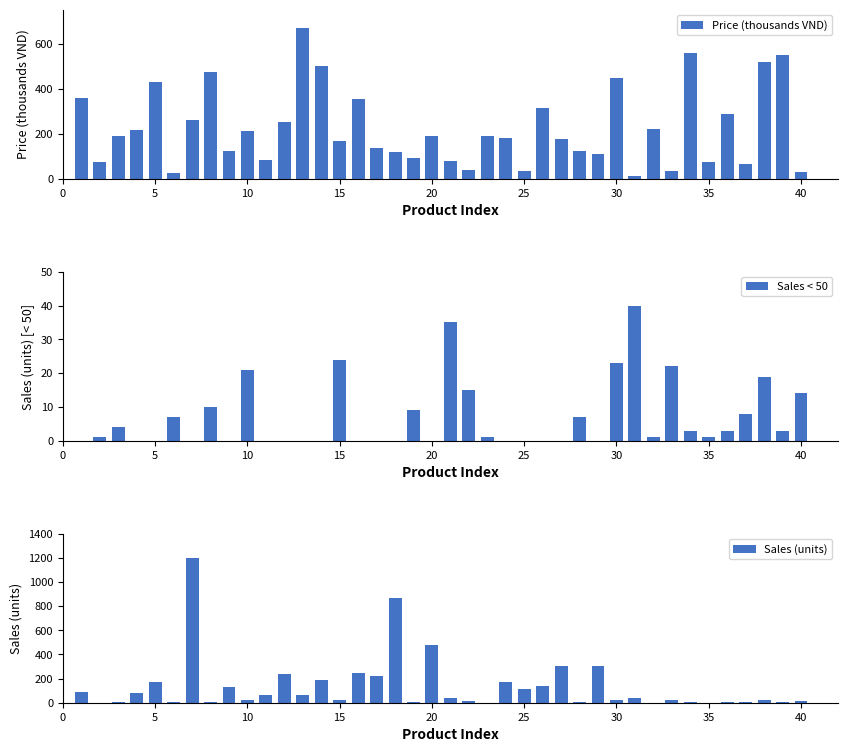

How many bars are there in each group?

3